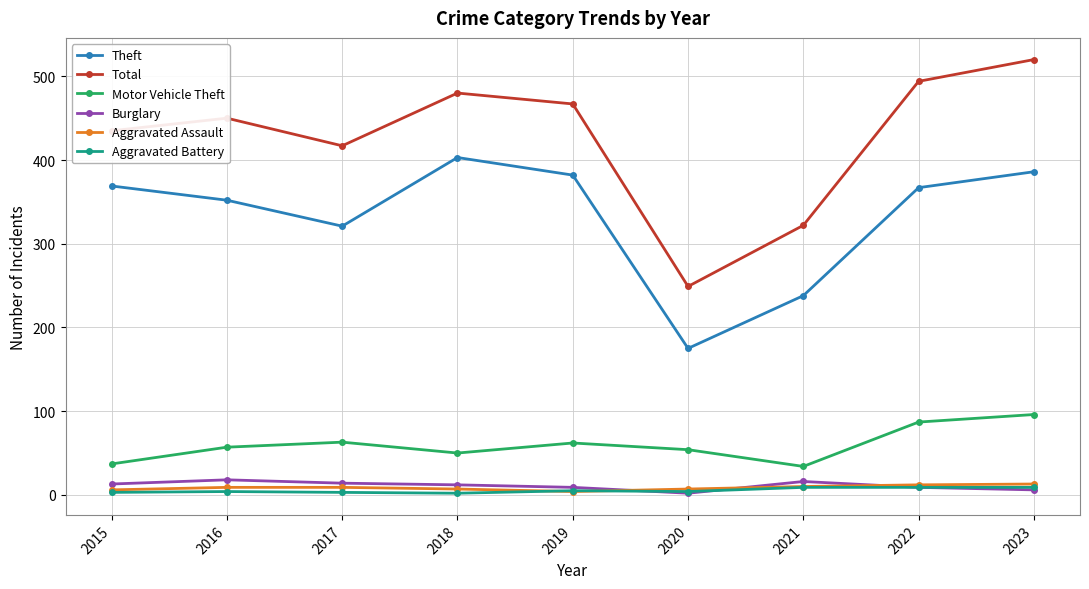

Is the value of Aggravated Battery at 2018 greater than the value of Total at 2015?

No